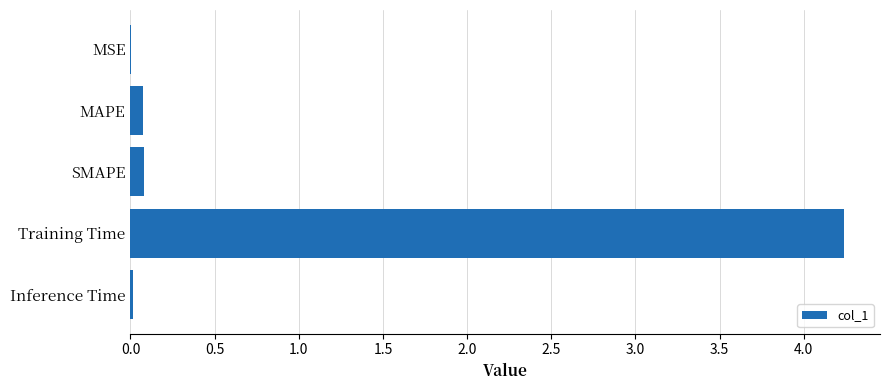

What is the maximum value shown in the chart?

4.2